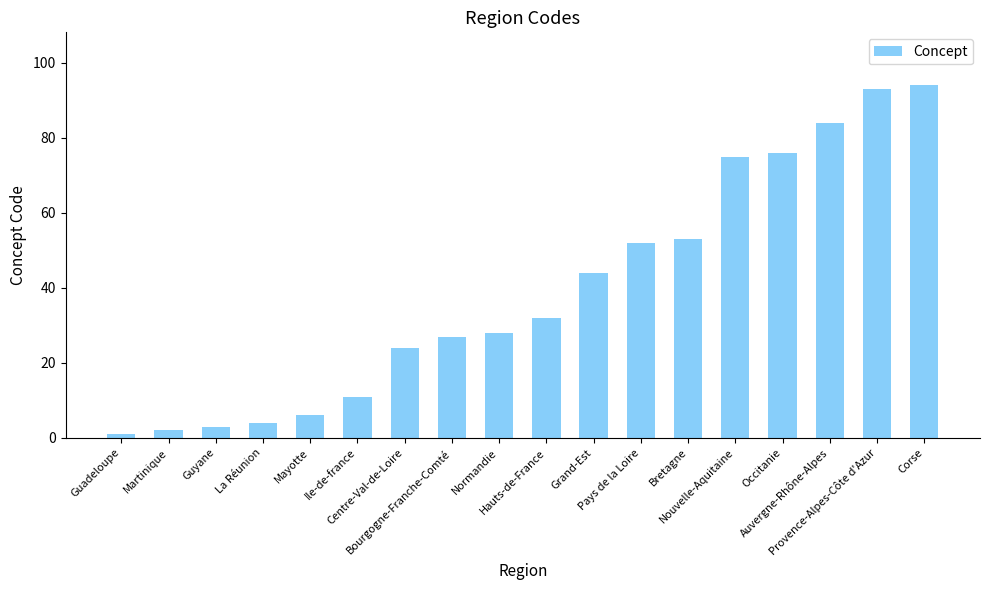

Which category has the lowest value across all series?

Guadeloupe